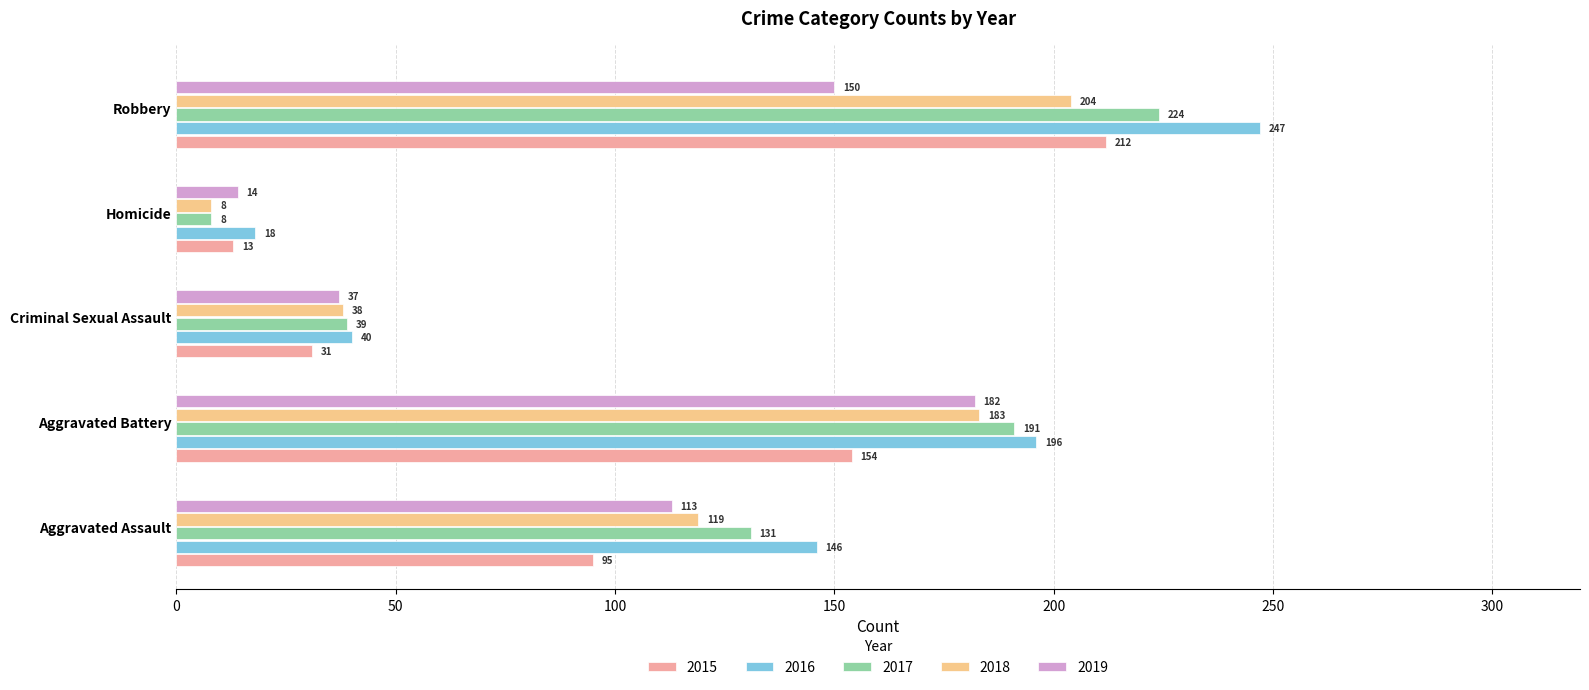

How many values in the 2016 series are below 146?

2